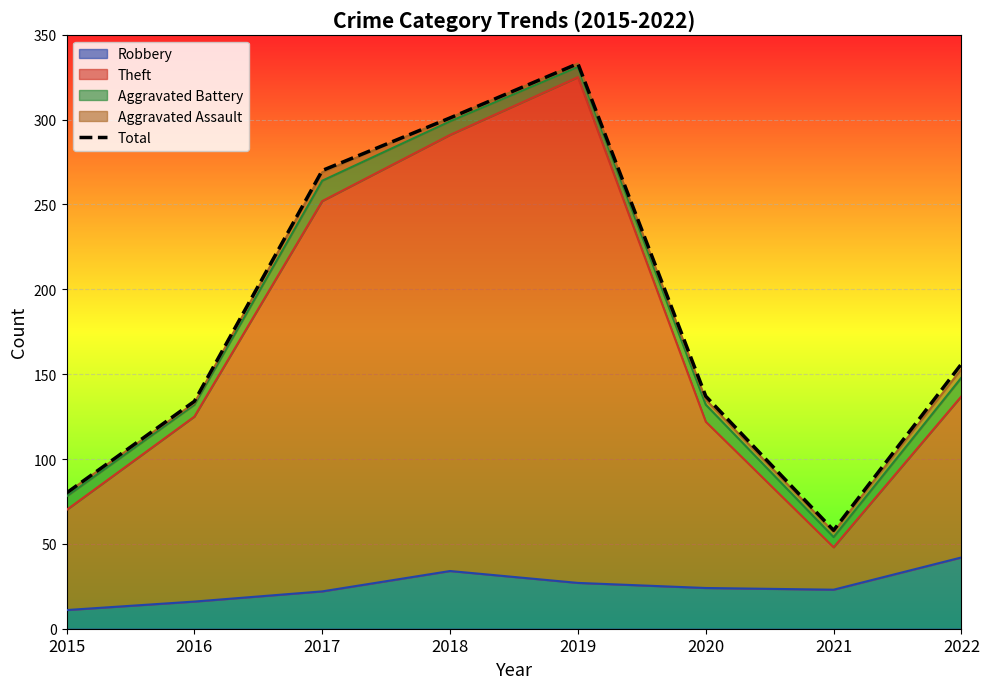

How many lines are shown in the chart?

1